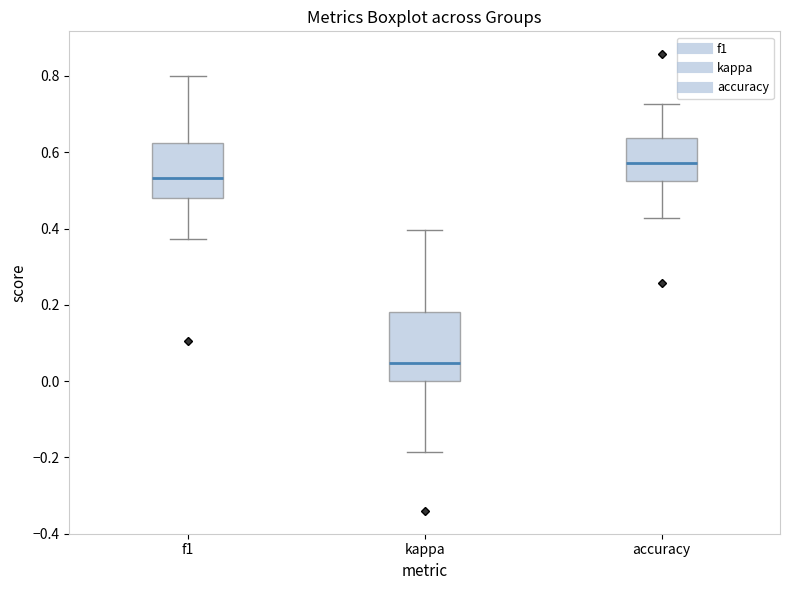

Which box has the highest median line?

accuracy